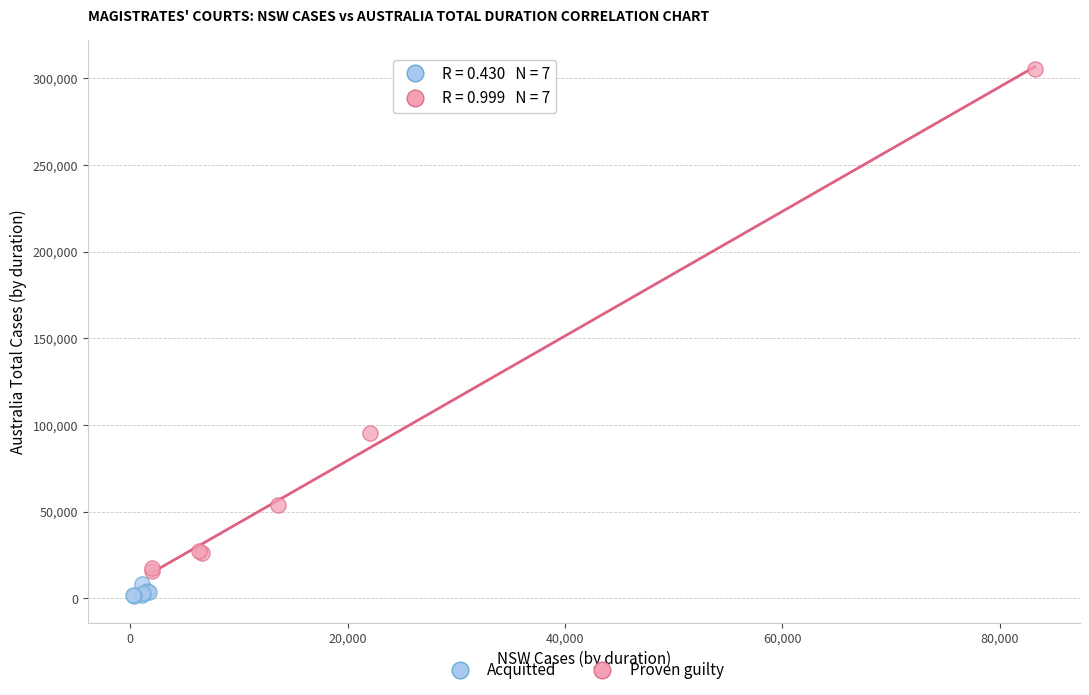

Which series contains the lowest Y value?

Acquitted